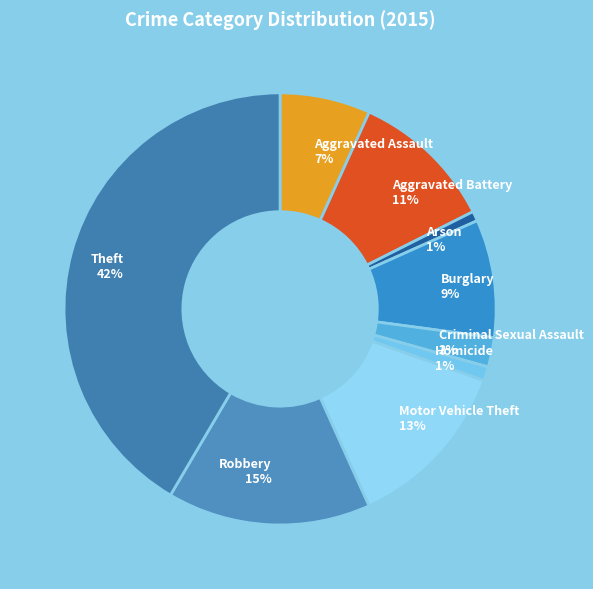

Combined, do Criminal Sexual Assault and Homicide account for over 50%?

No